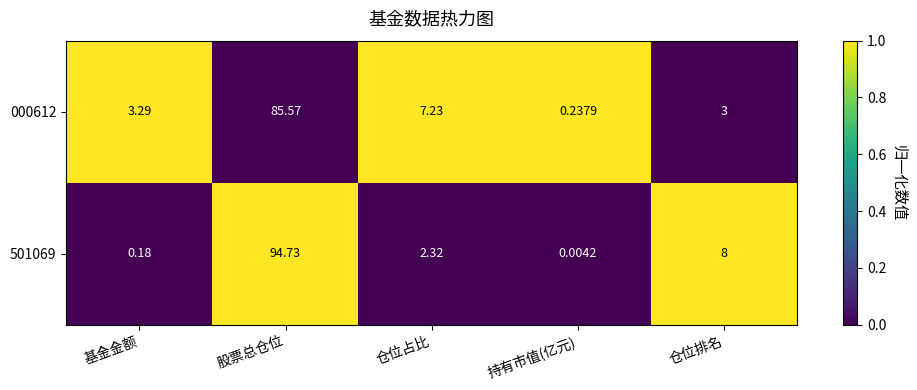

At which label does 000612 first exceed 3?

基金金额